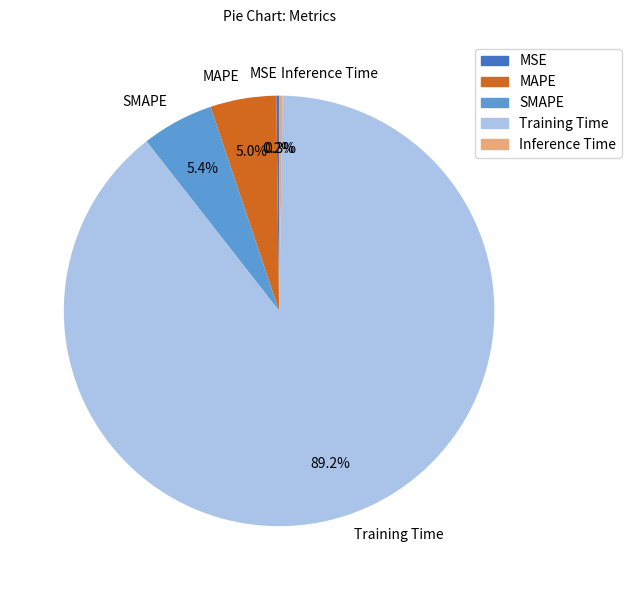

Does MAPE represent more than half of the total?

No